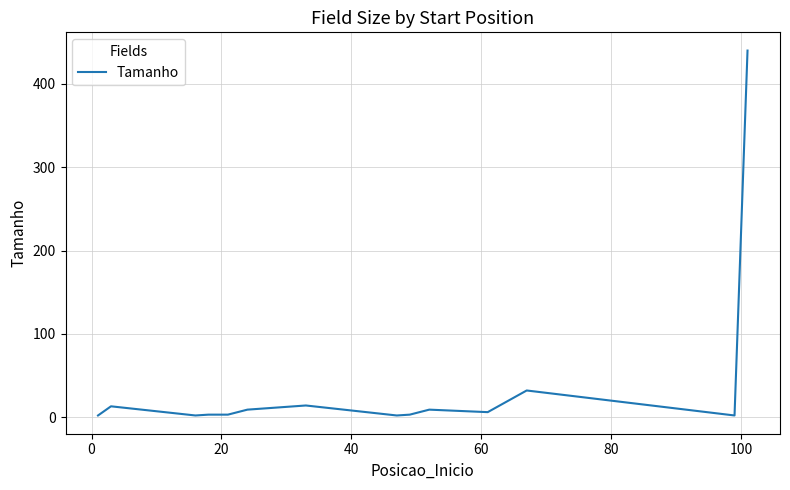

What is the greatest value displayed?

440